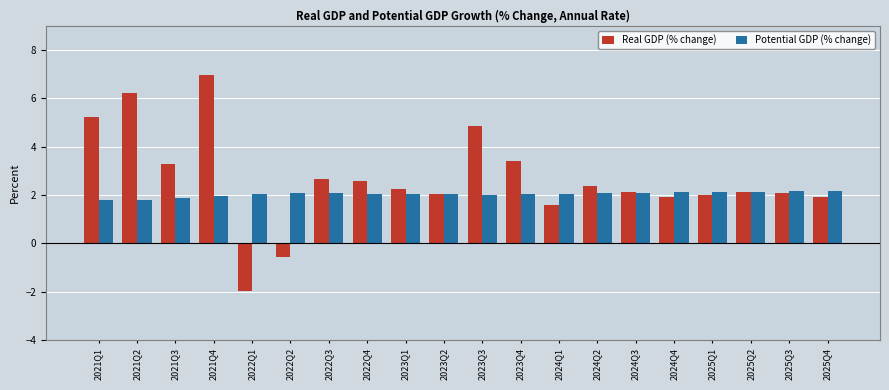

At how many categories does at least one series exceed 6?

2